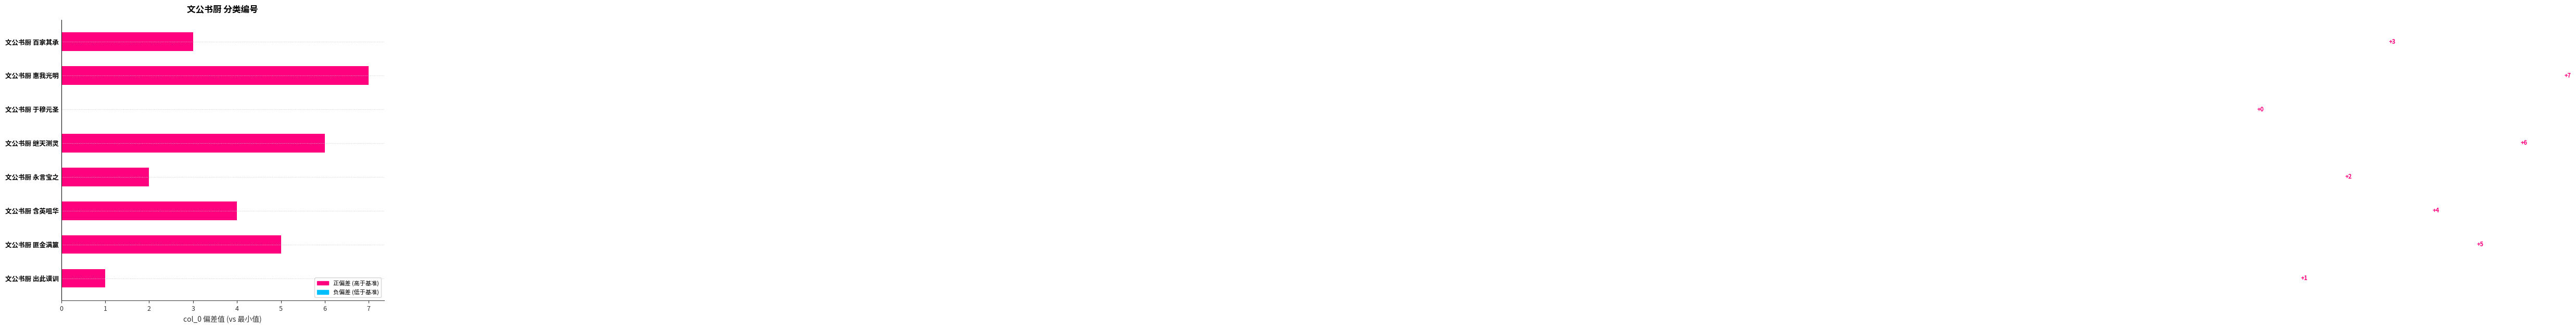

The value at 文公书厨 继天测灵 is 6. True or false?

True